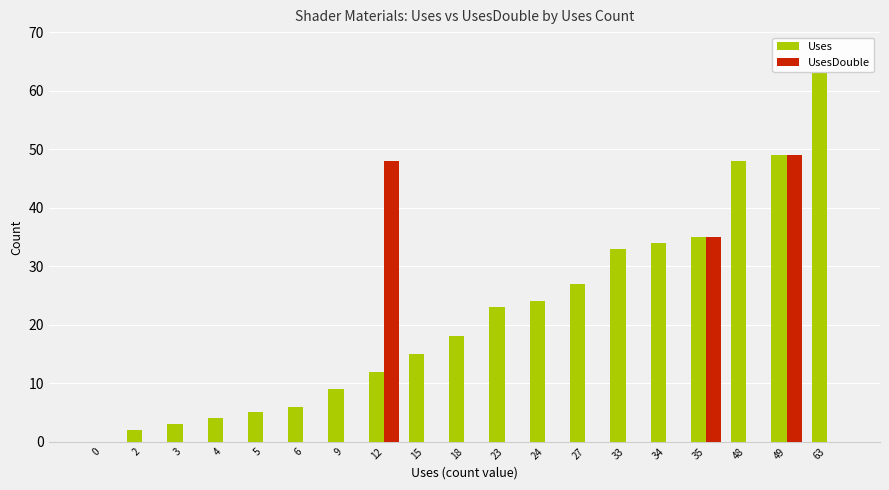

At which label is UsesDouble closest to 24?

35